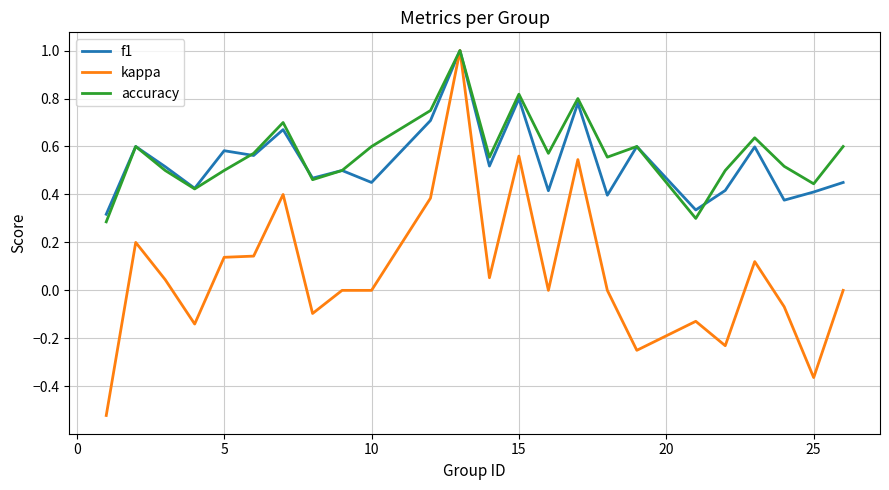

What is the maximum value for f1?

1.0